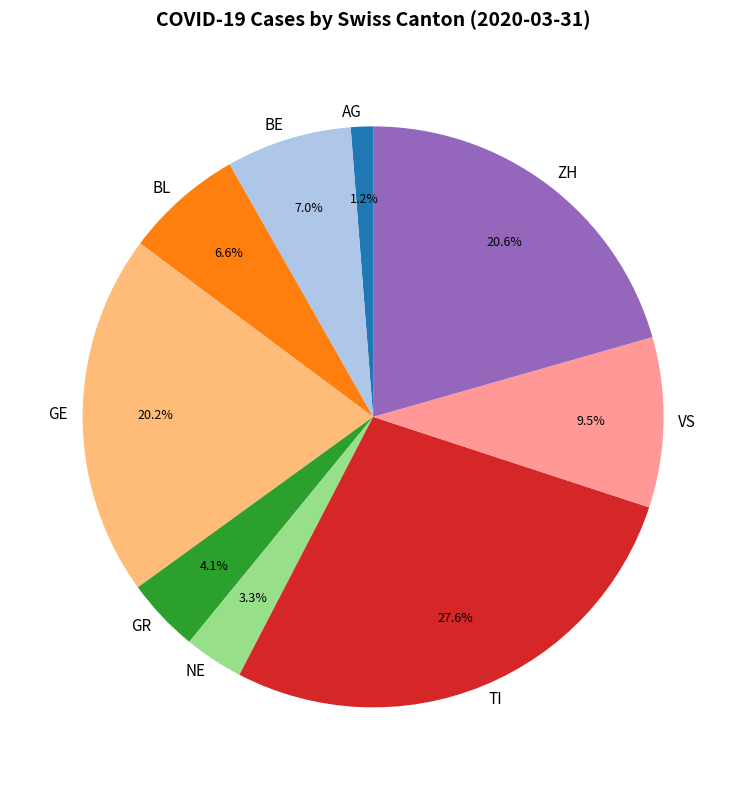

Which category has the biggest portion of the pie?

TI